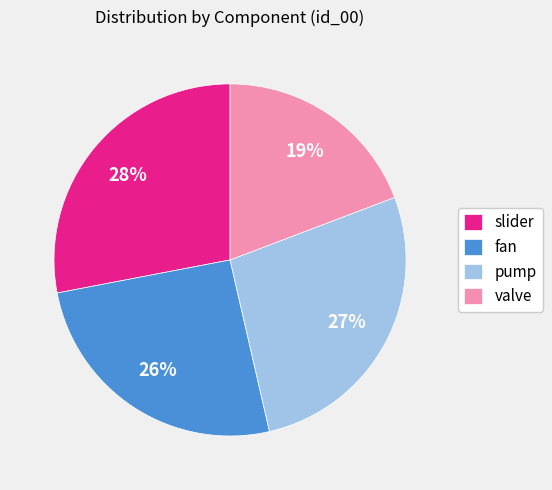

To the nearest percent, what is the difference between the largest and smallest slice percentages?

9%